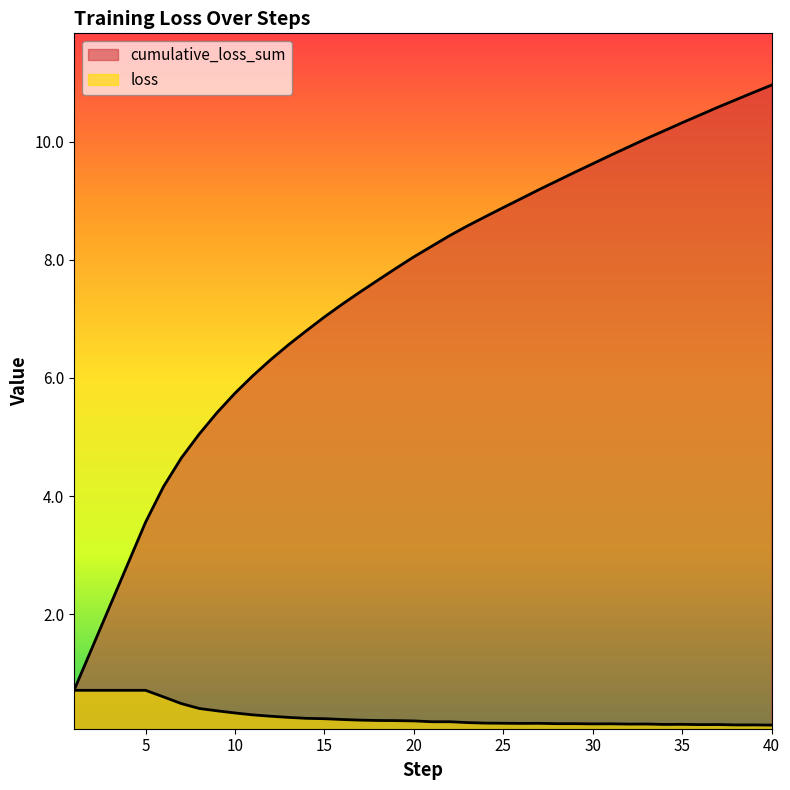

Does the chart have visible grid lines?

No